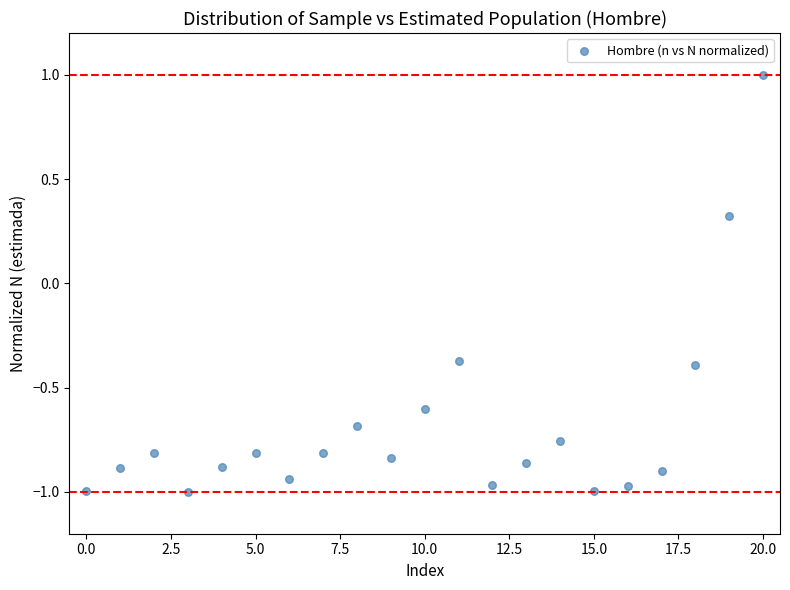

What Y value in the scatter plot is closest to 0?

0.3